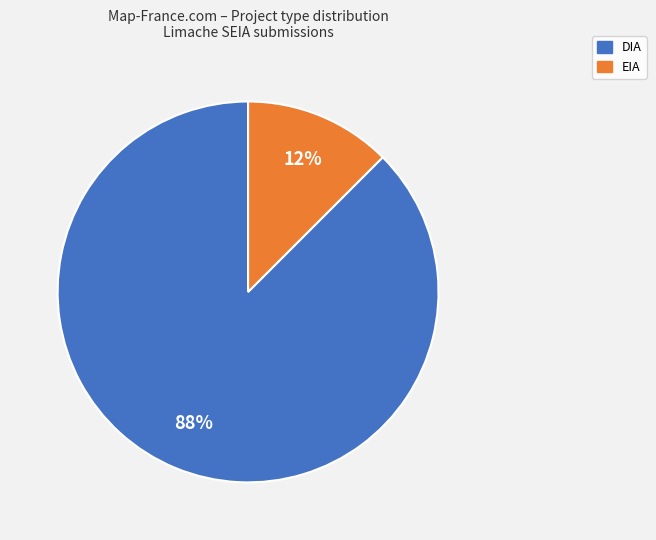

Is there a majority slice in this chart?

Yes